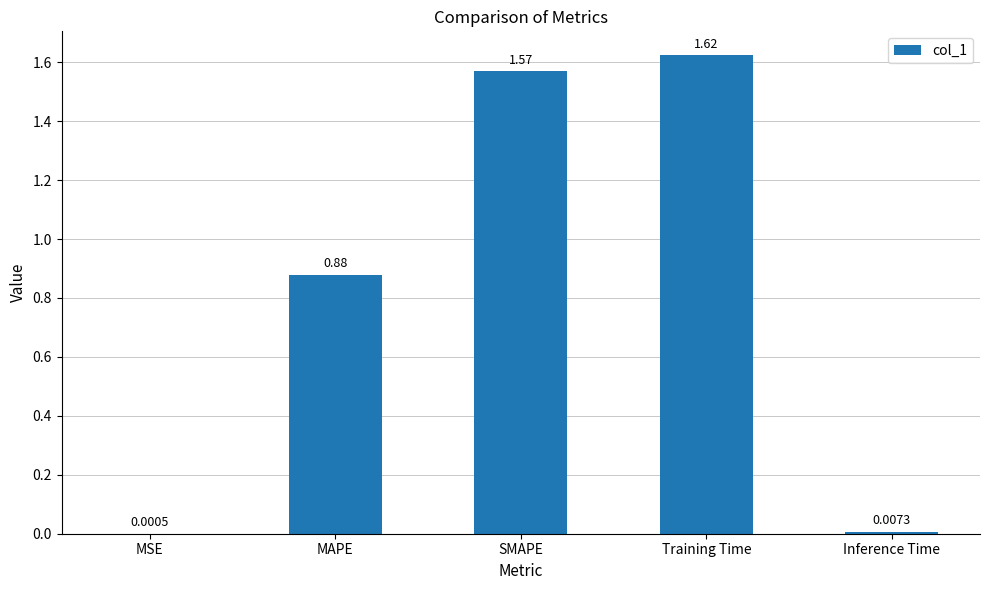

What is the change in value from MSE to Training Time?

+1.6